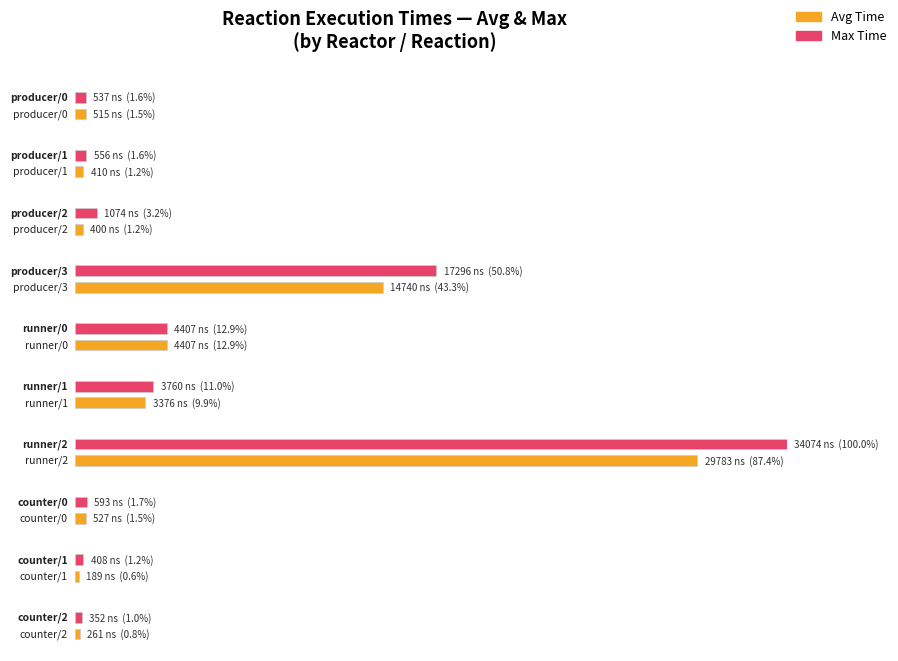

How many data points in Max Time are less than 1074?

5